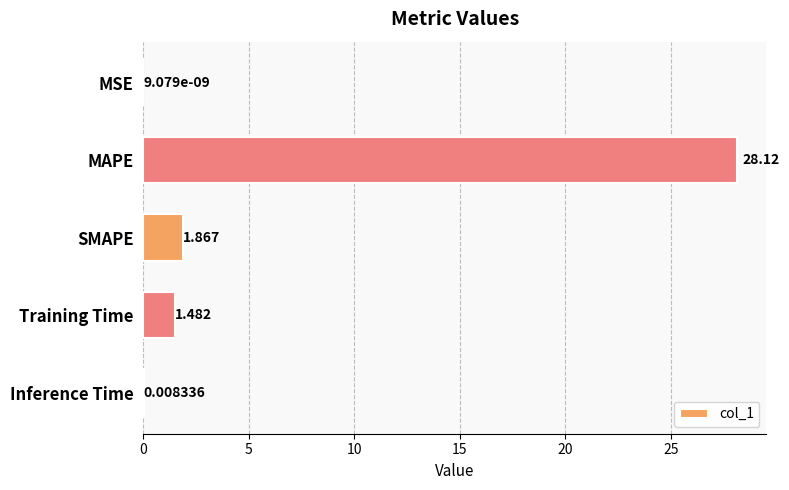

At which label is the value closest to 14?

SMAPE